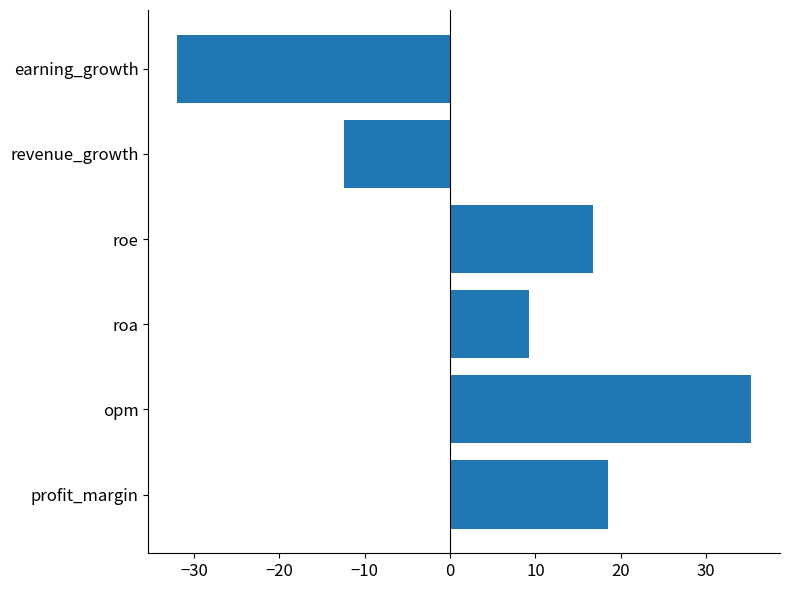

Rank the categories by value from highest to lowest.

opm, profit_margin, roe, roa, revenue_growth, earning_growth